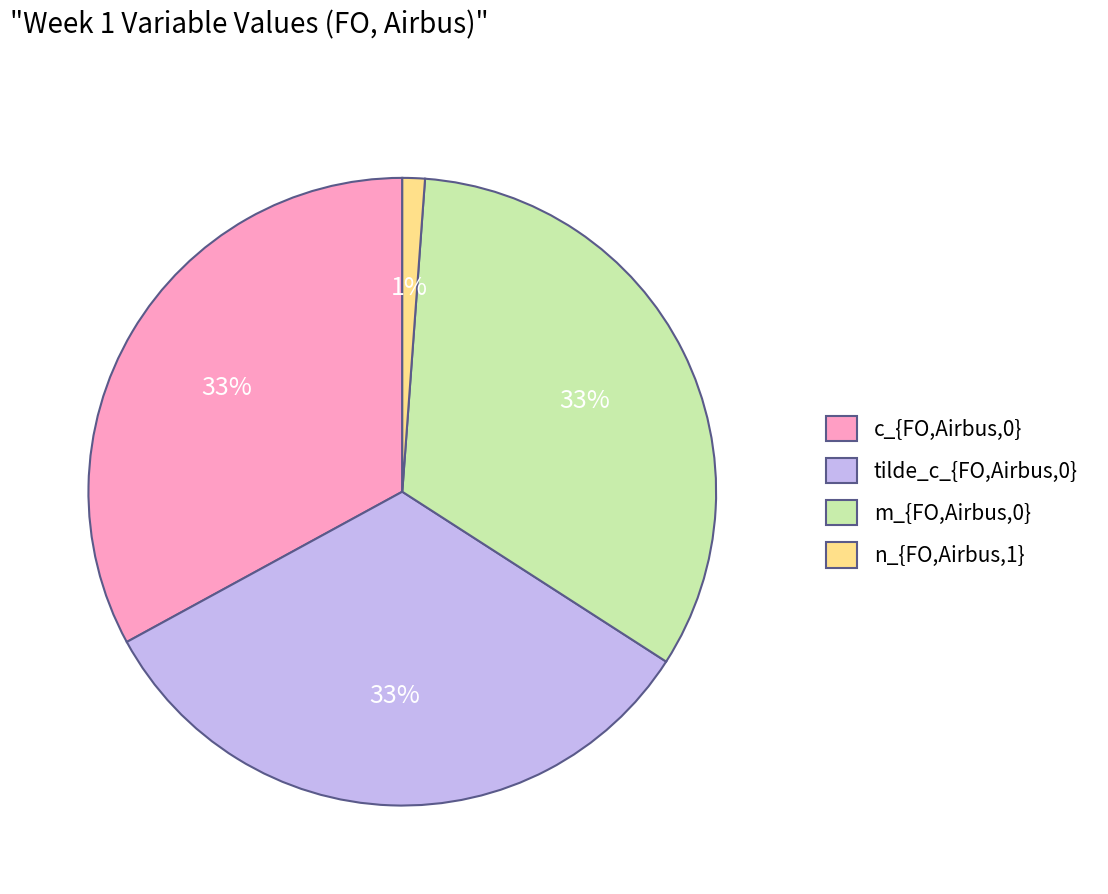

Count the number of slices in the pie.

4